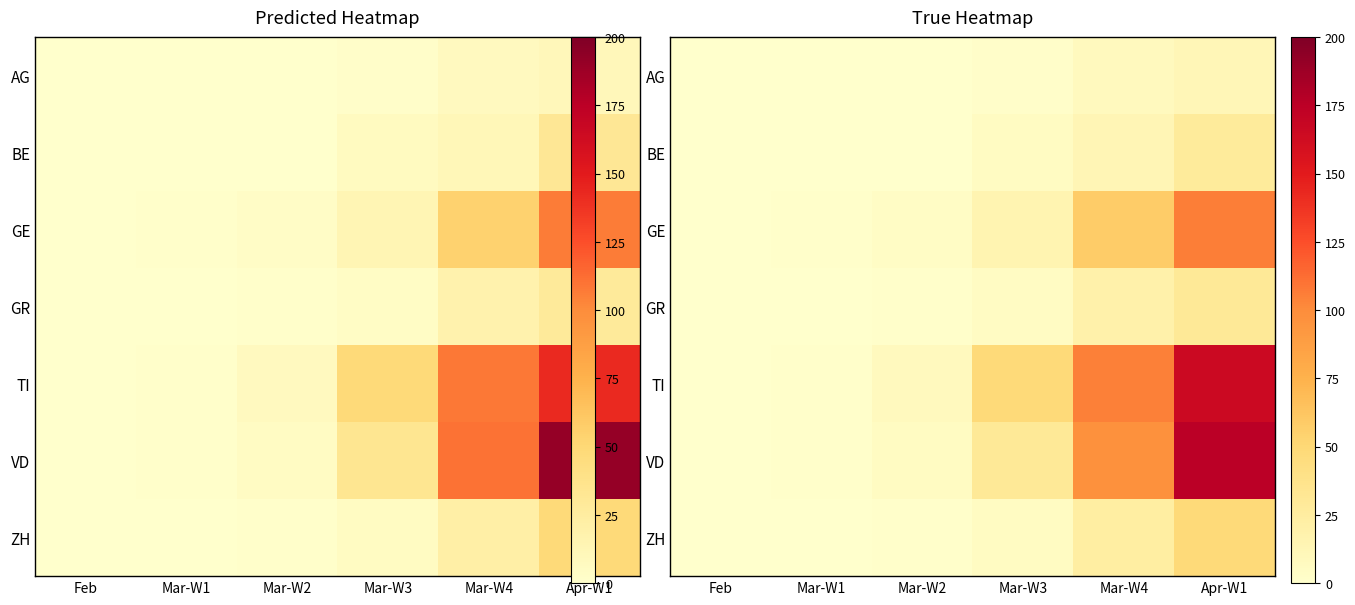

What is the difference between the highest and lowest values at Mar-W2?

8